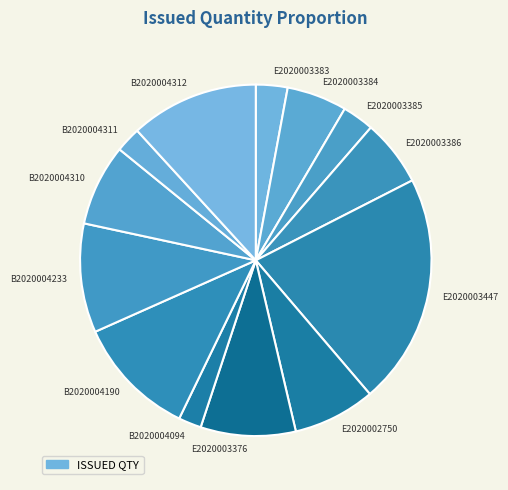

Is there any slice that represents more than half of the pie?

No